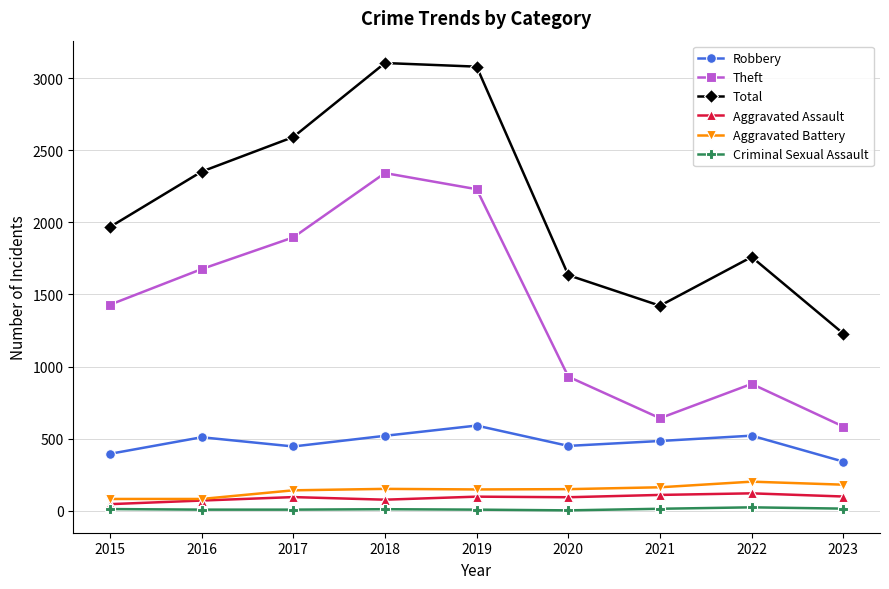

What is the difference between the highest and lowest values at 2022?

1736